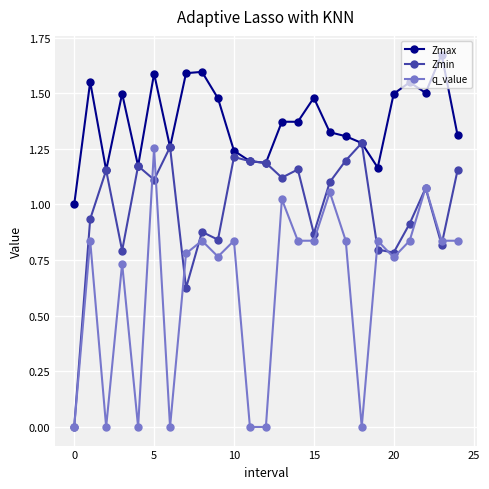

True or false: Zmin has more than 0 points higher than both neighbors.

True